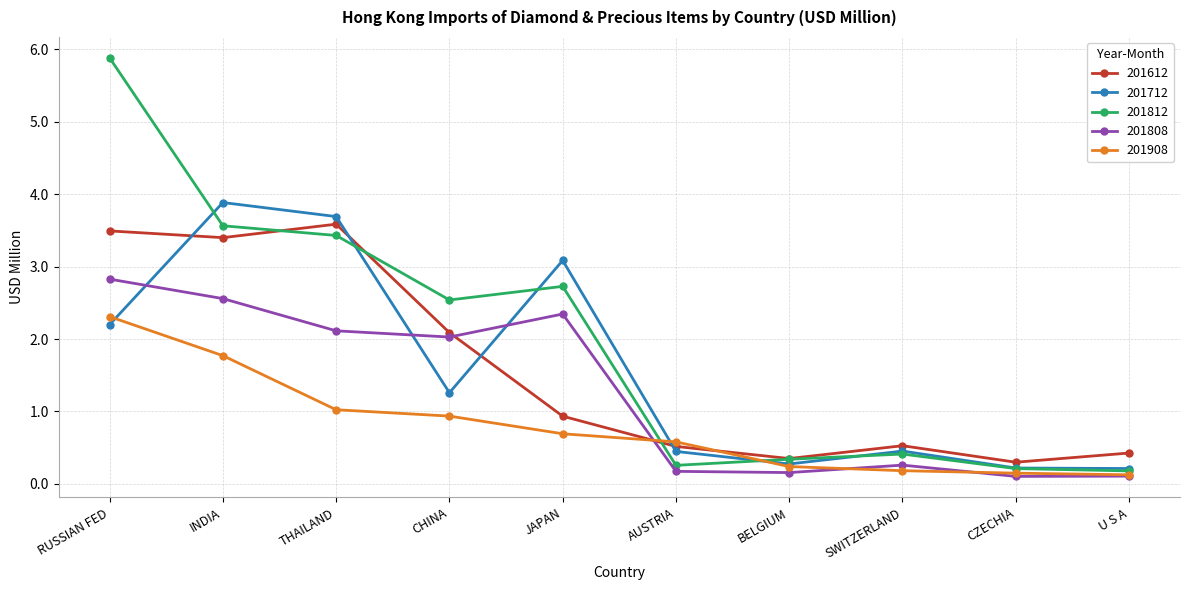

Where is 201812 nearest to the value 3?

JAPAN